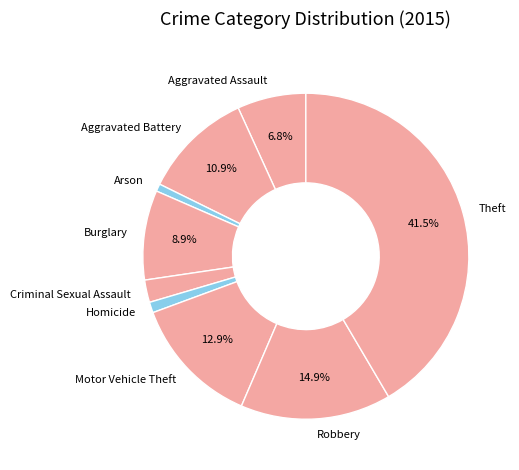

Which slice is the largest?

Theft